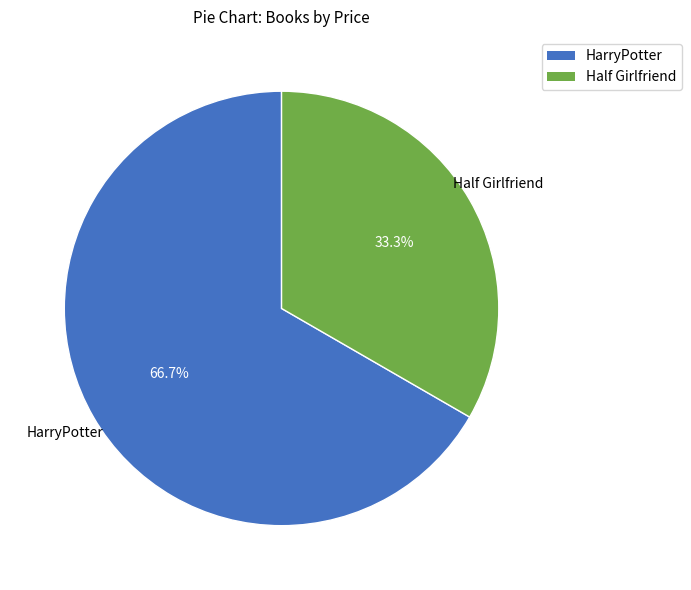

Which slice is the largest?

HarryPotter